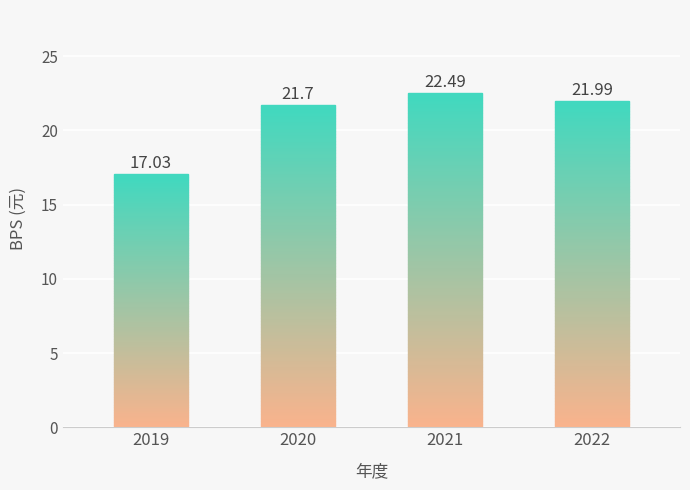

What is the sum of all values?

83.2